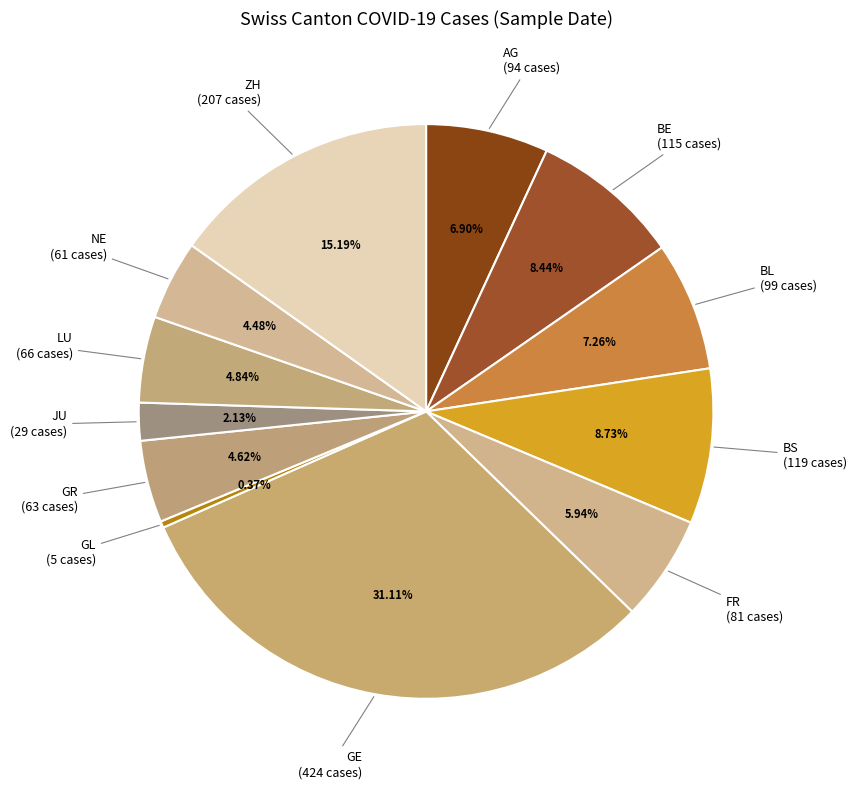

How many segments does this pie chart have?

12